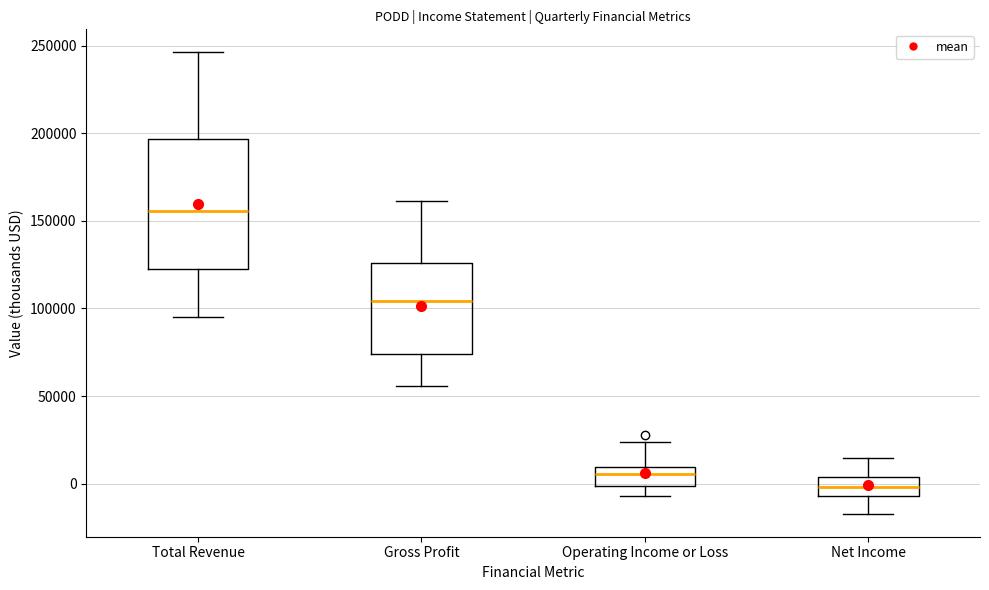

Which box has the lowest median line?

Net Income